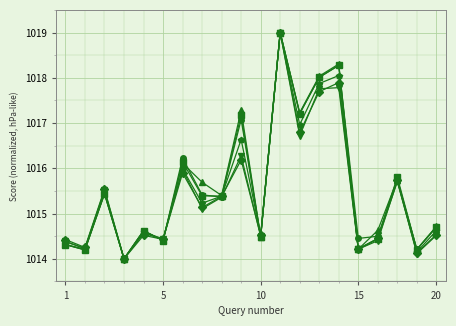

What is the greatest value displayed?

1019.0